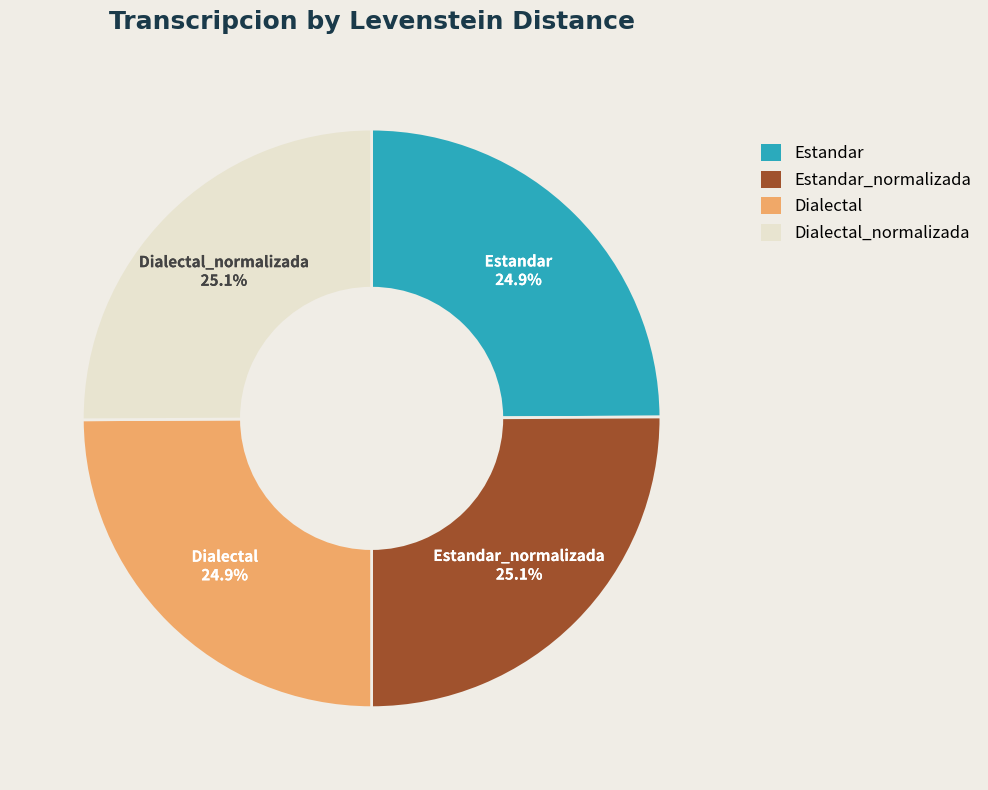

To the nearest percent, what portion does Dialectal_normalizada represent?

25%